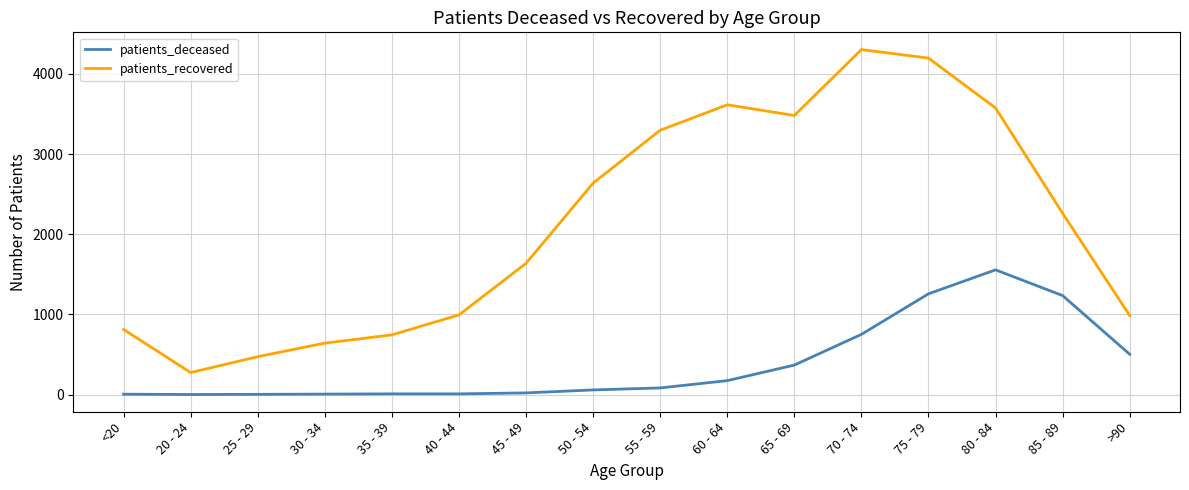

Rank the series by their maximum value, from highest to lowest.

patients_recovered, patients_deceased